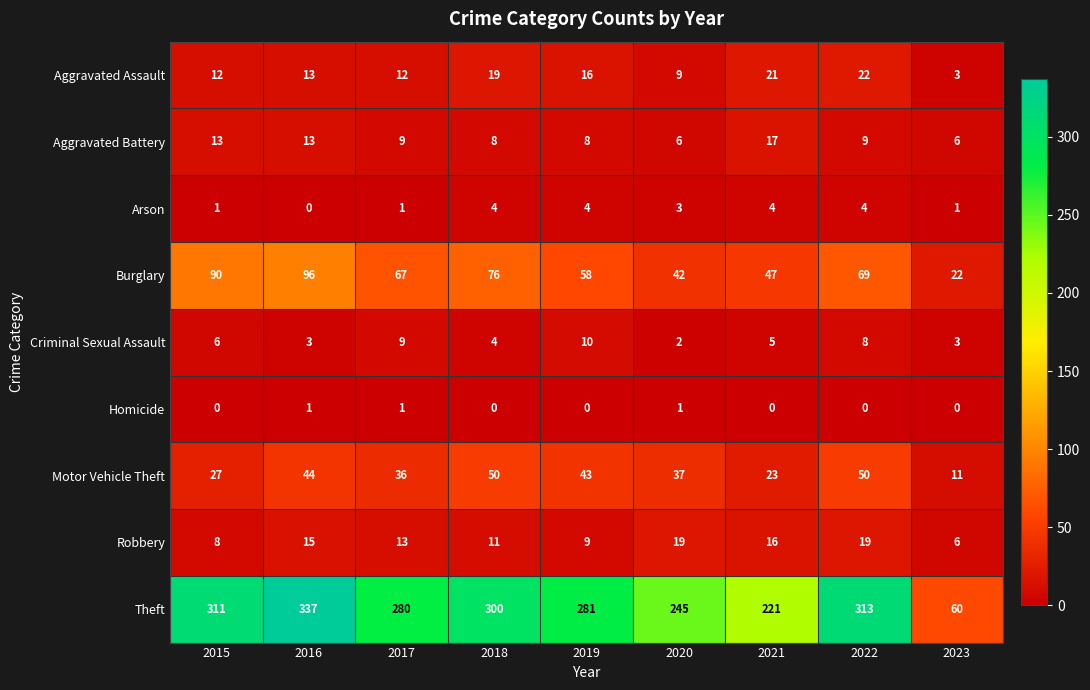

How many series are shown in this chart?

9